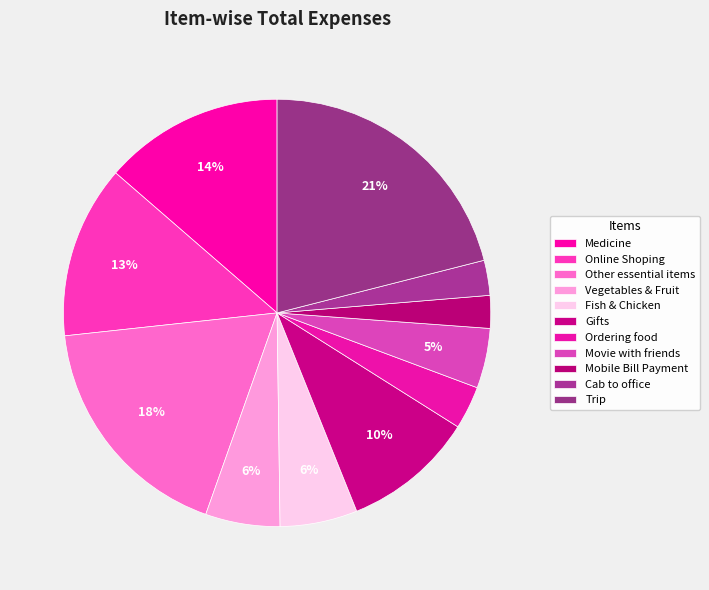

How many slices are in this pie chart?

11